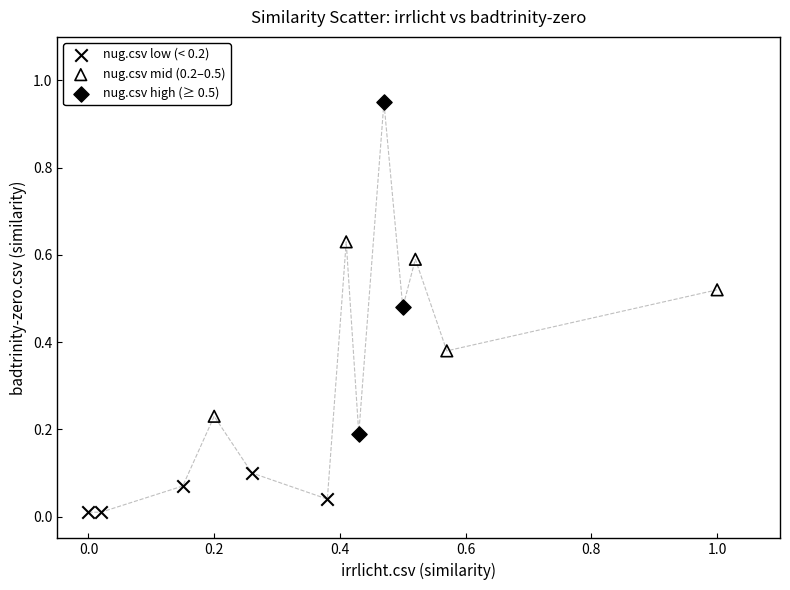

Which series contains the highest Y value?

nug.csv high (≥ 0.5)